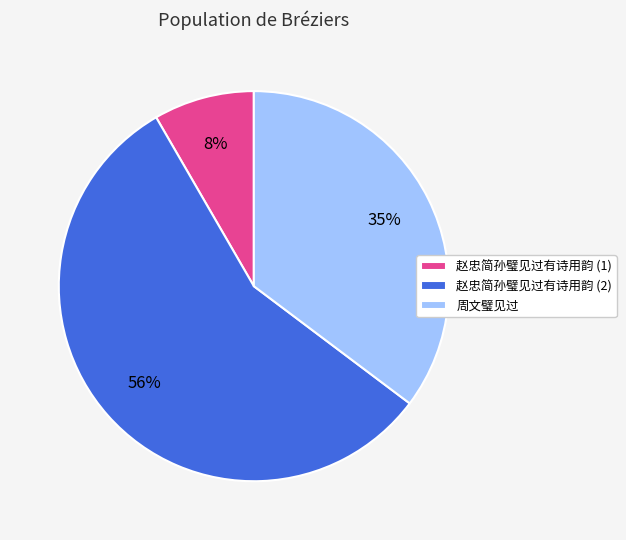

Count the number of slices in the pie.

3